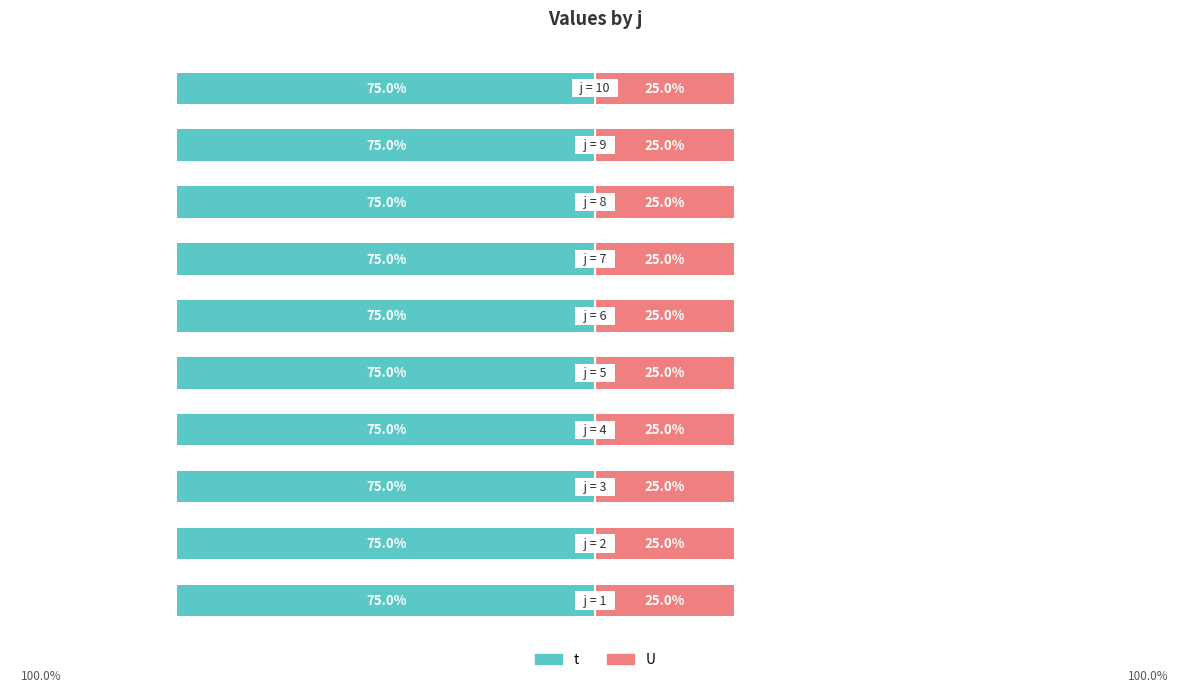

At 1, list the series in order from largest to smallest.

t, U